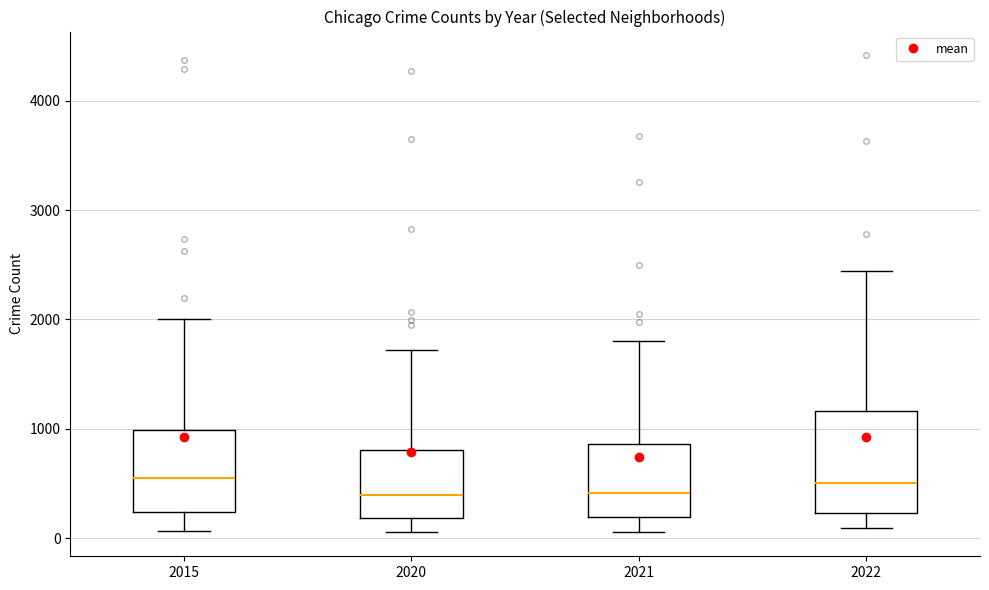

Reading left to right, read every box against the y-axis: the position of its median line, the range the box covers, and the ends of its whiskers. The values are not printed on the chart, so give them approximately, as read against the axis.

2015: median 600, box 200 to 1000, whiskers 100 to 2000
2020: median 400, box 200 to 800, whiskers 100 to 1700
2021: median 400, box 200 to 900, whiskers 100 to 1800
2022: median 500, box 200 to 1200, whiskers 100 to 2400